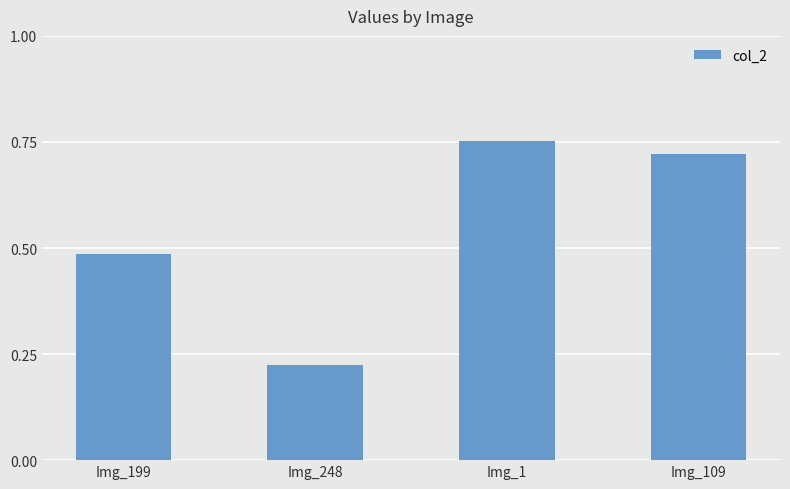

Where is the data nearest to the value 0?

Img_248